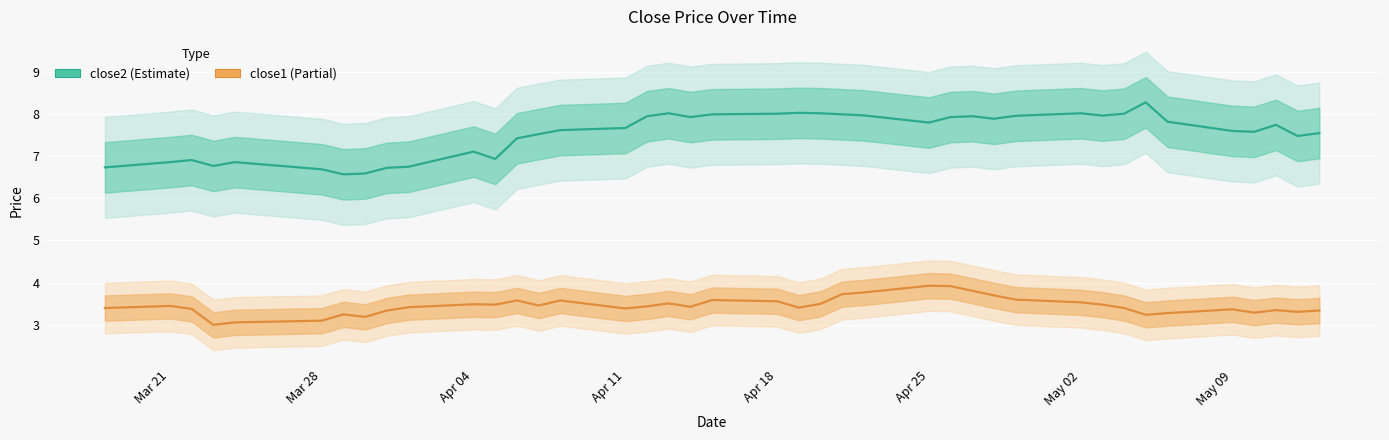

What are all the series names shown in the legend?

close2 (Estimate), close1 (Partial)